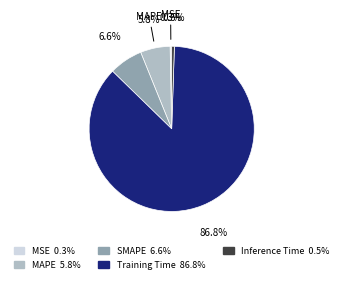

Is there a majority slice in this chart?

Yes